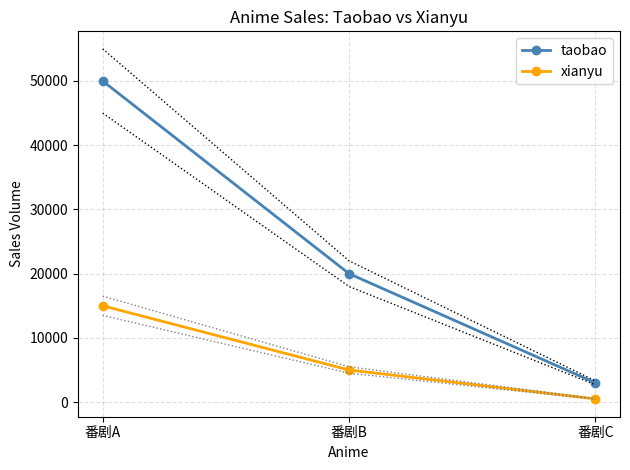

Is it true that xianyu equals 115 at 番剧C?

False